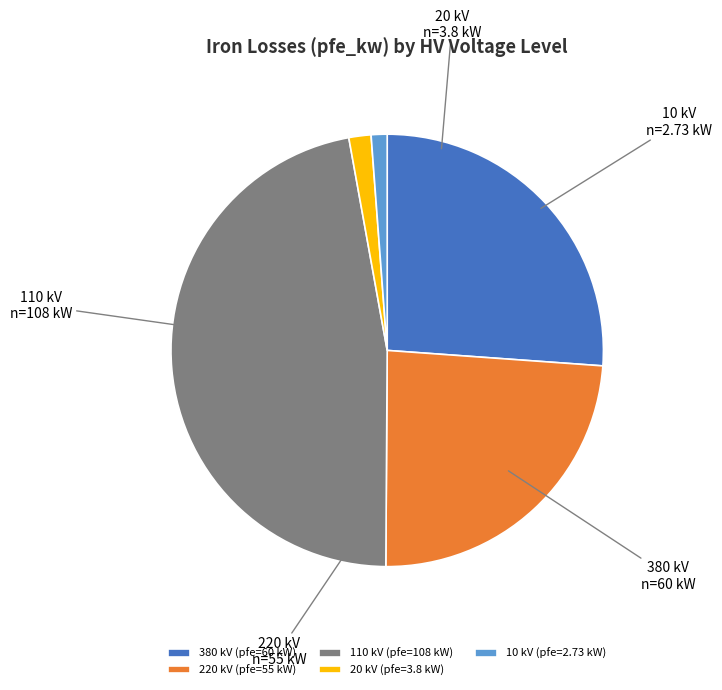

What is the ratio of the value at 220 kV (pfe=55 kW) to the value at 380 kV (pfe=60 kW)?

0.9